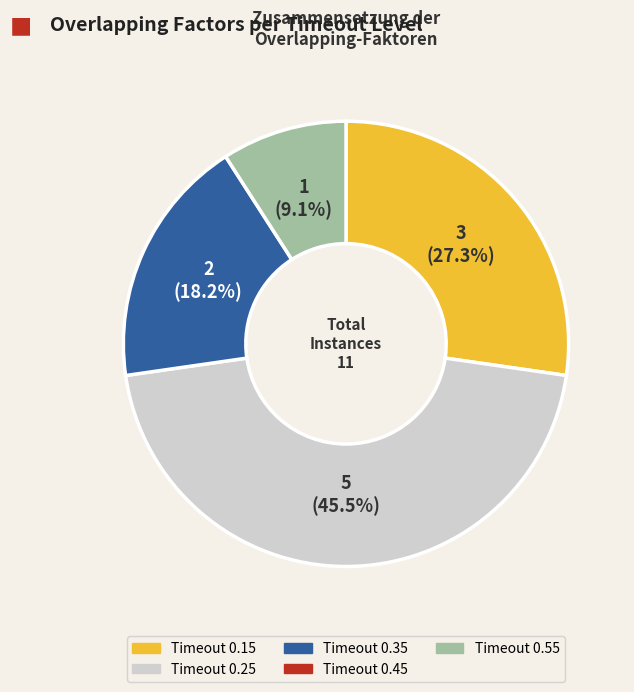

Is there a majority slice in this chart?

No